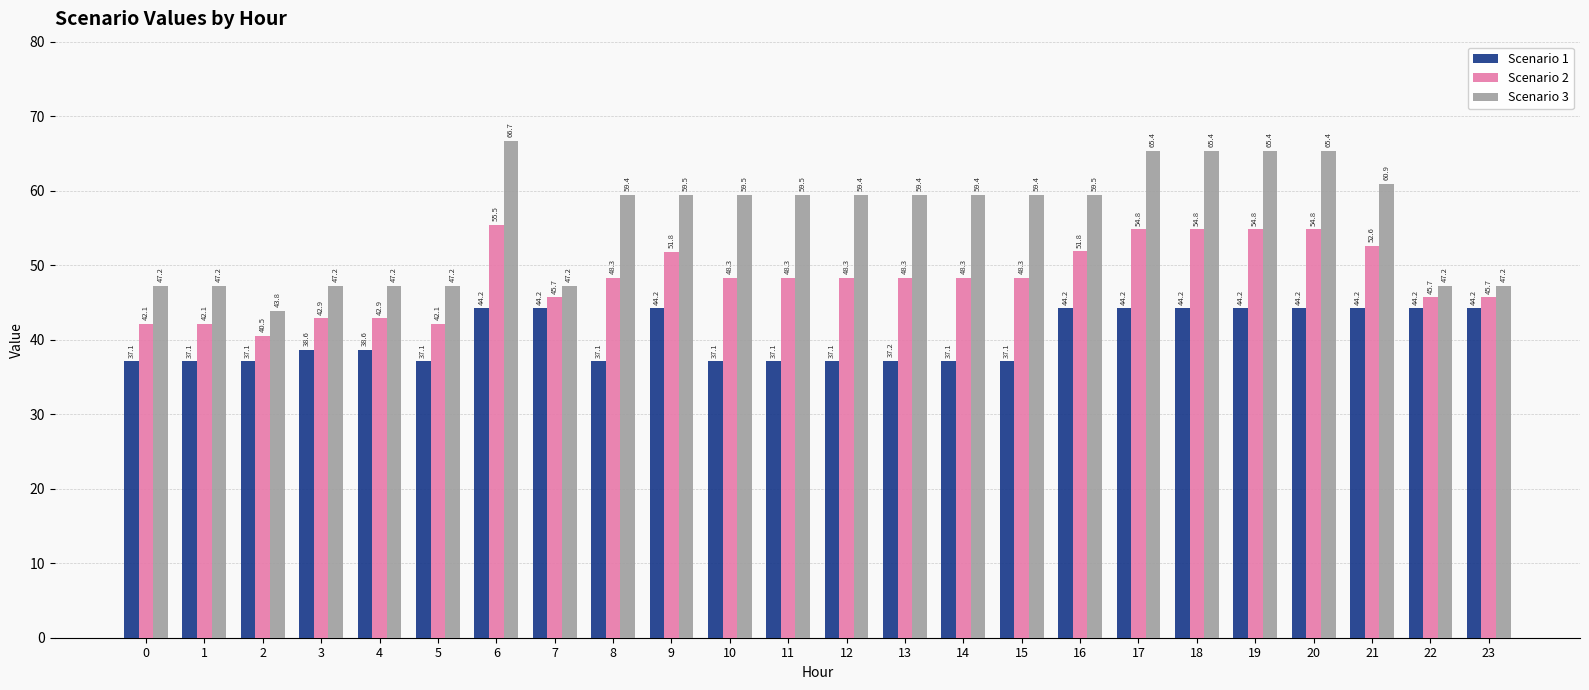

Which series has the largest total across all categories?

Scenario 3